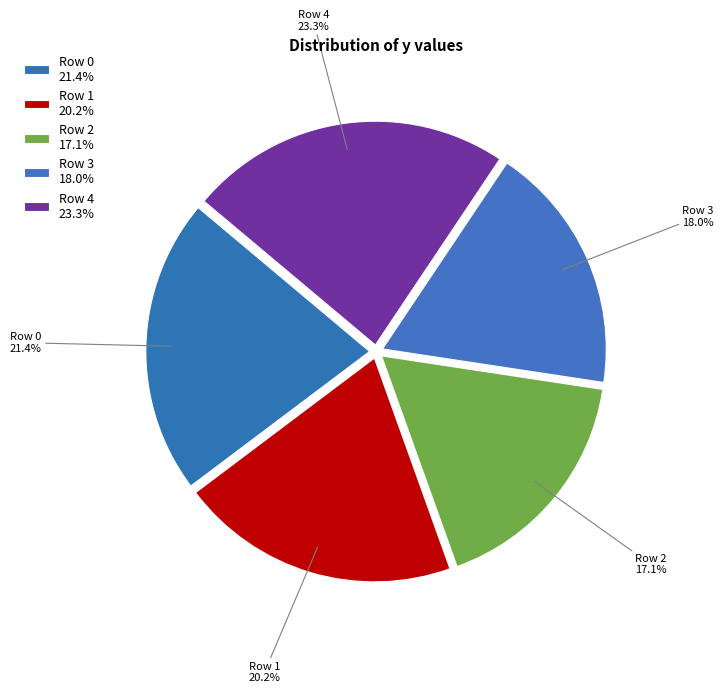

What is the change in value from Row 0 to Row 3?

-3433900